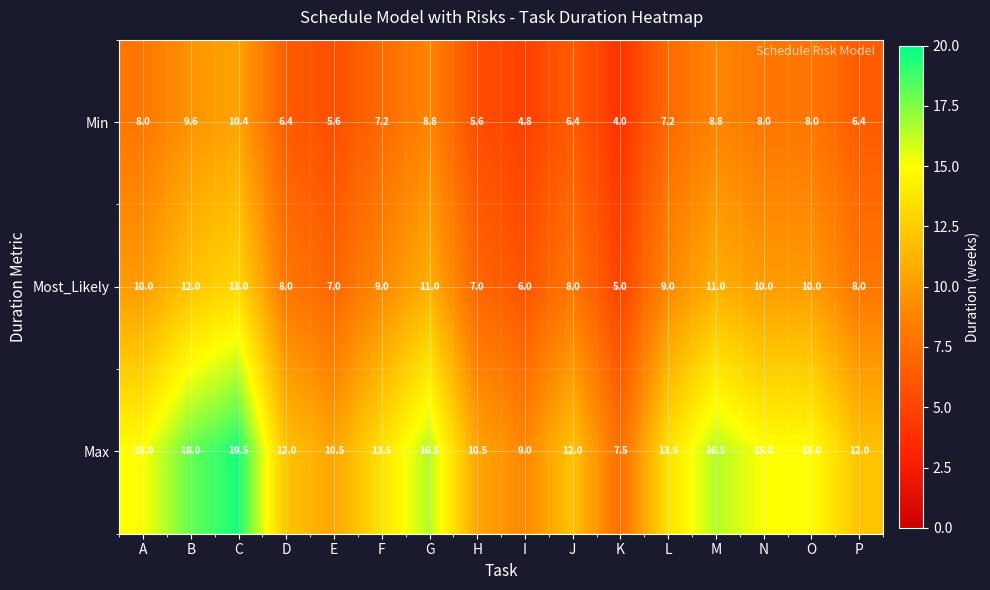

True or false: Most_Likely has a value of 5.7 at M.

False